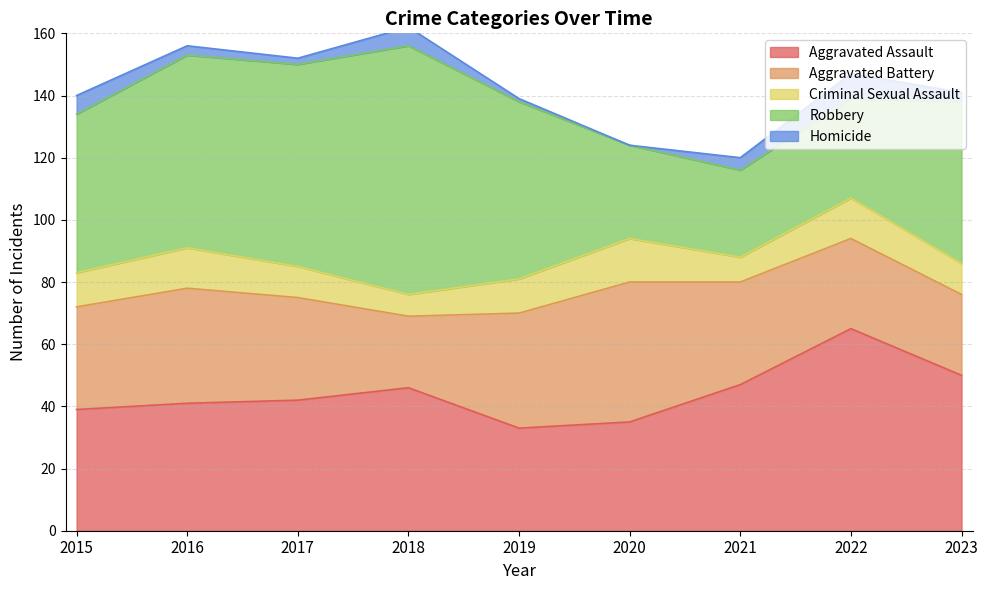

Reading left to right, extract all data points from this chart.

Aggravated Assault: 2015=39	2016=41	2017=42	2018=46	2019=33	2020=35	2021=47	2022=65	2023=50
Aggravated Battery: 2015=33	2016=37	2017=33	2018=23	2019=37	2020=45	2021=33	2022=29	2023=26
Criminal Sexual Assault: 2015=11	2016=13	2017=10	2018=7	2019=11	2020=14	2021=8	2022=13	2023=10
Robbery: 2015=51	2016=62	2017=65	2018=80	2019=57	2020=30	2021=28	2022=32	2023=52
Homicide: 2015=6	2016=3	2017=2	2018=6	2019=1	2020=0	2021=4	2022=8	2023=3